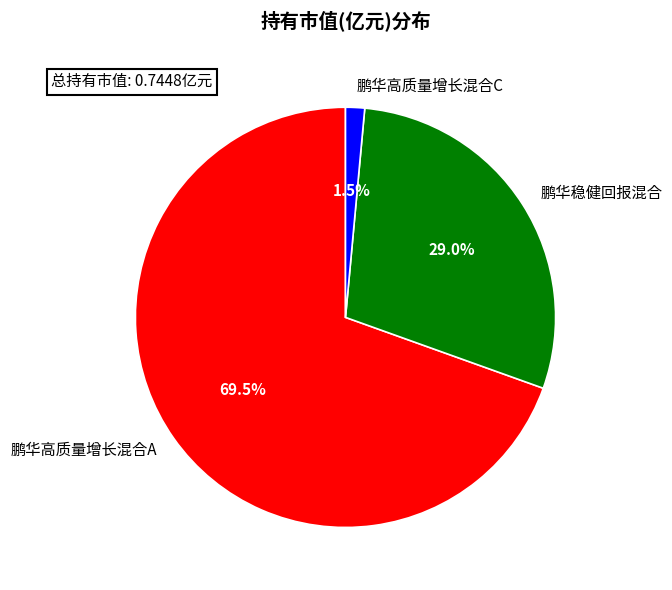

Count the number of slices in the pie.

3